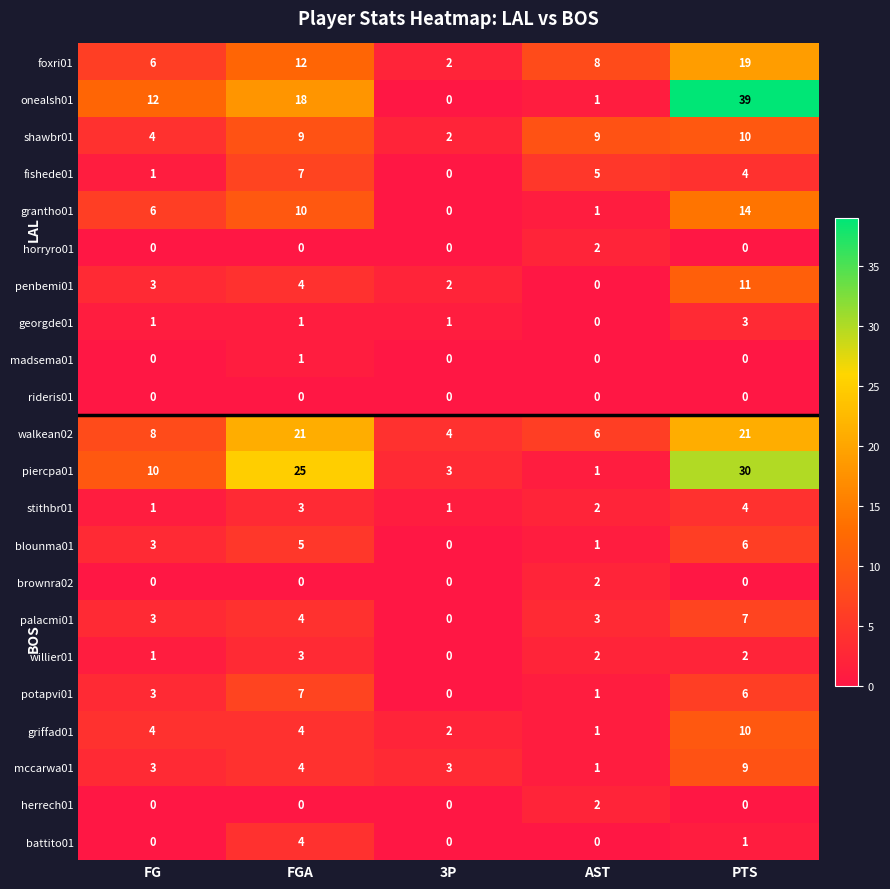

How many data points does each series have?

5